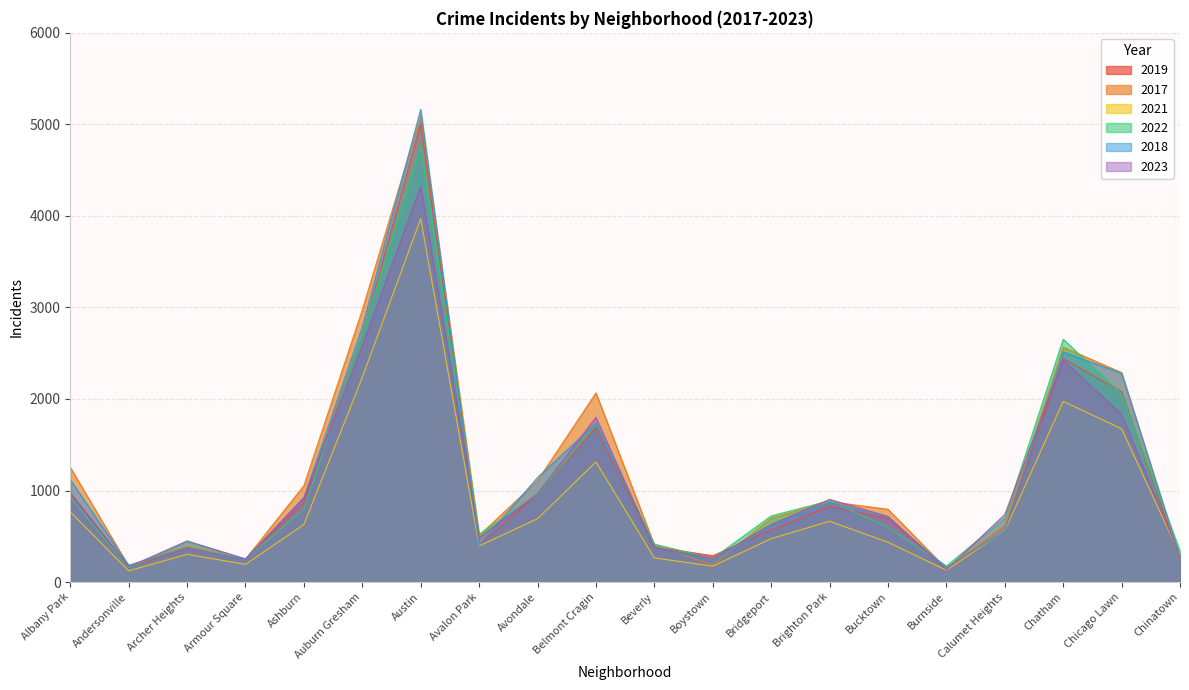

How many data points in 2023 are above 737?

9